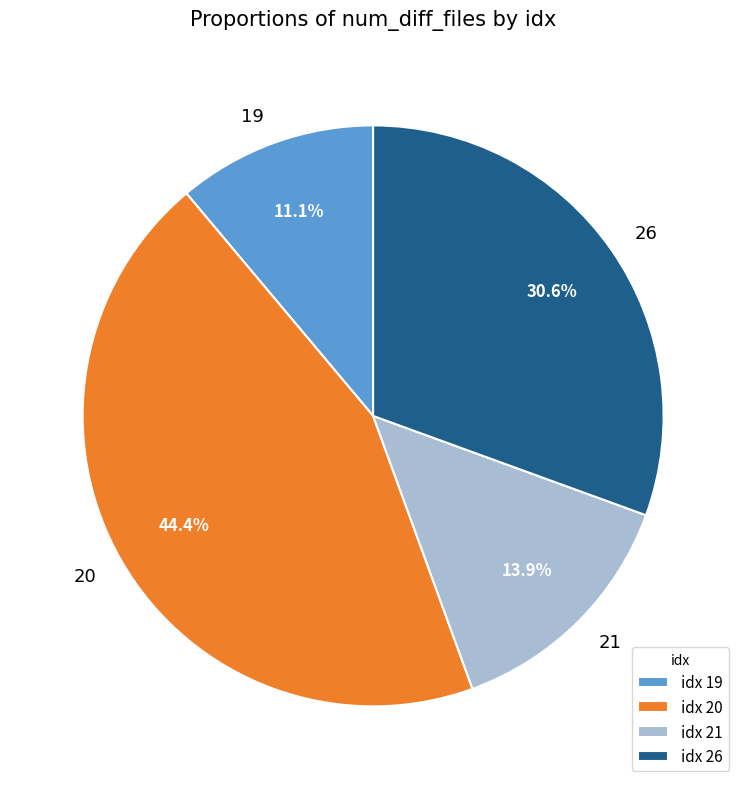

Is the sum of 20 and 19 greater than half?

Yes